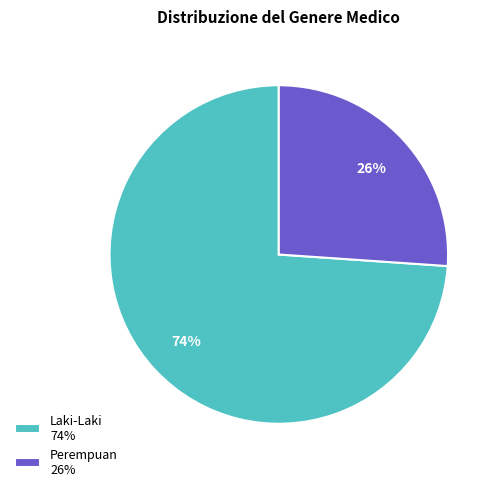

How many segments does this pie chart have?

2